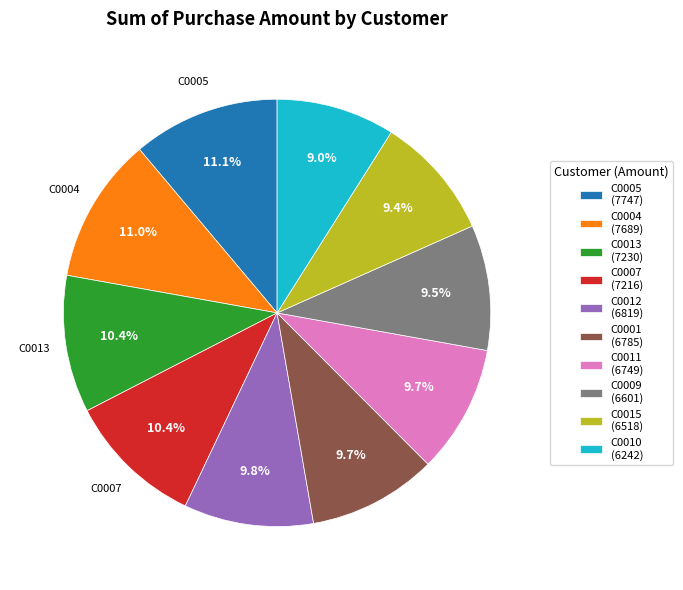

Is there any slice that represents more than half of the pie?

No